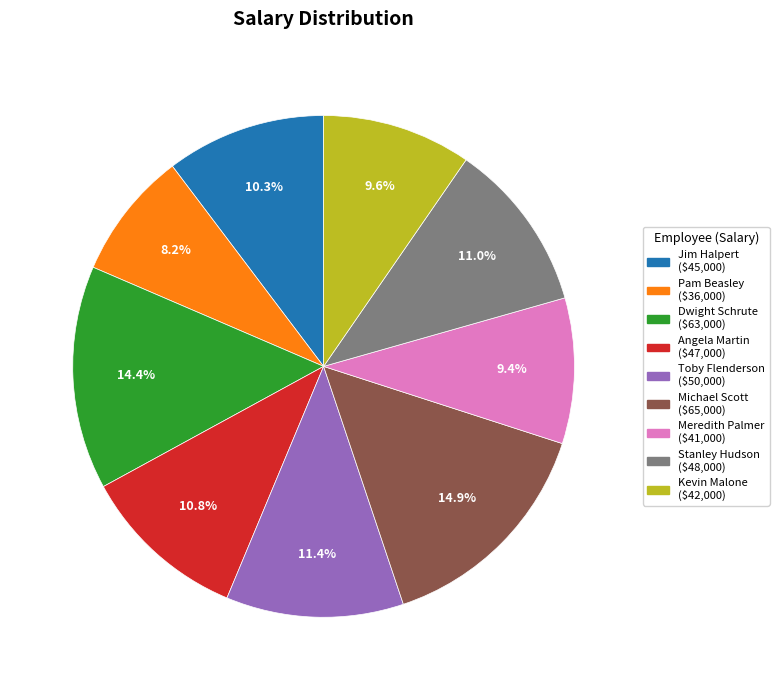

Approximately how many times larger is the value at Kevin Malone compared to Stanley Hudson?

0.9